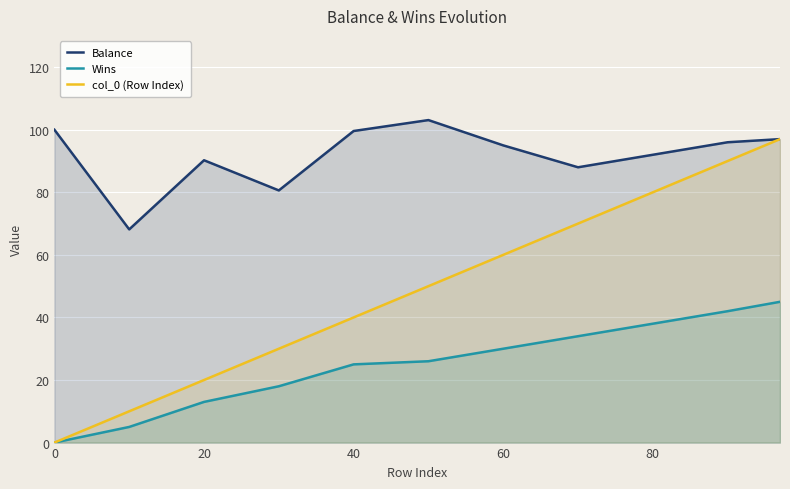

Which series has the largest range (max minus min)?

col_0 (Row Index)